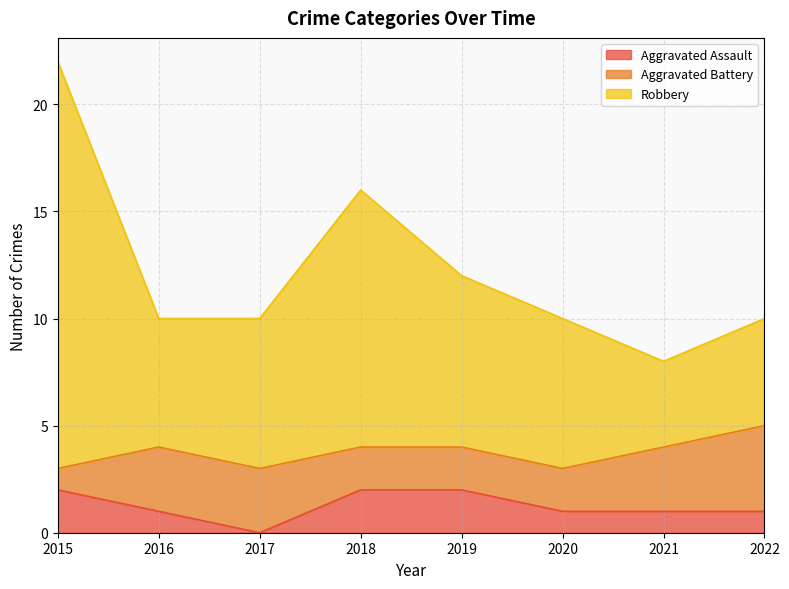

What is the difference between the second highest and second lowest values in the Aggravated Assault series?

1